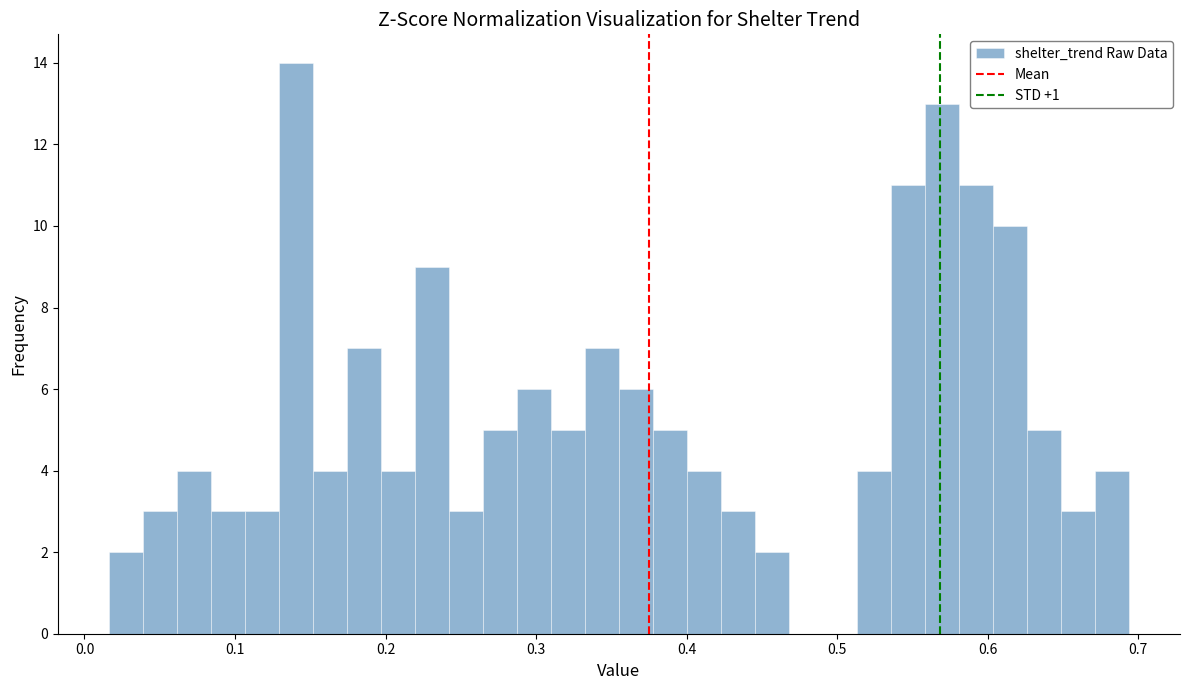

Around what value on the x-axis is the tallest bar? Give the approximate position of its centre, as read against the axis.

0.14